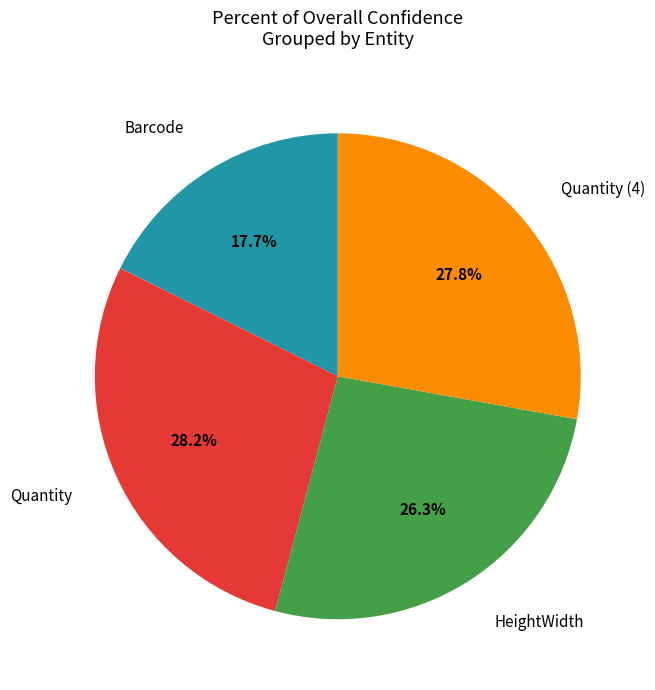

How many segments does this pie chart have?

4